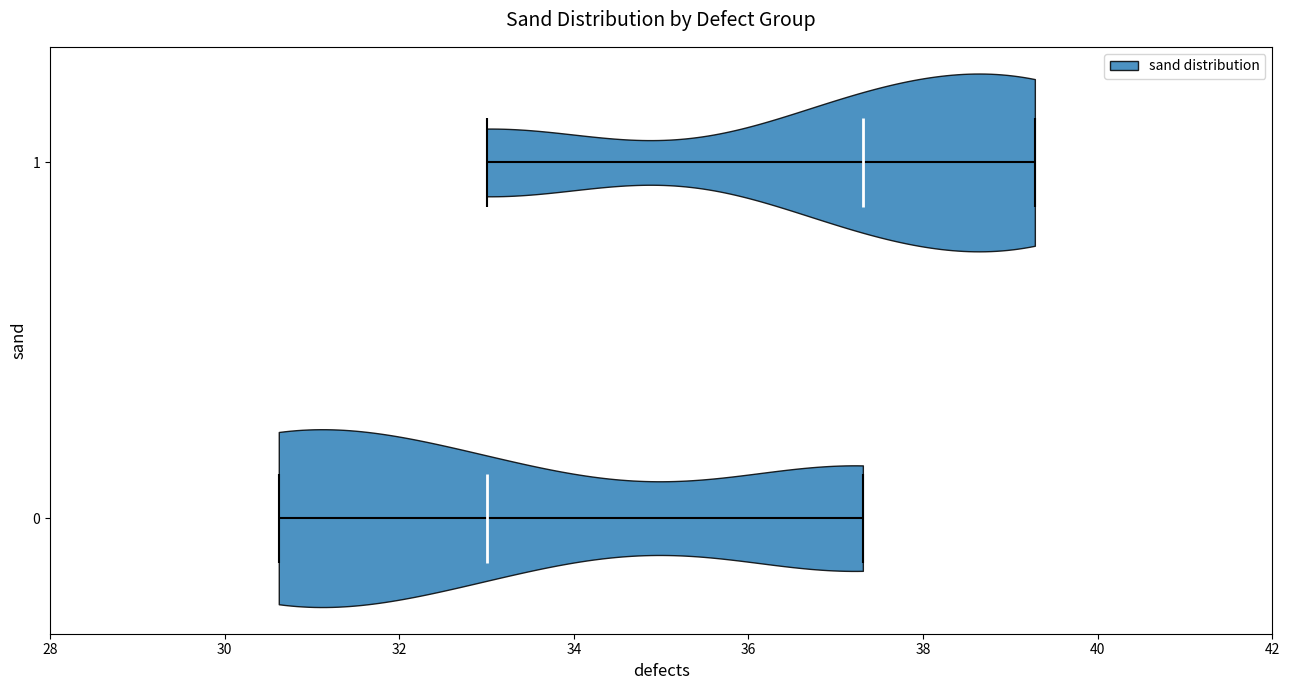

Reading bottom to top, read every violin against the x-axis: where its median line is, and the lowest and highest points it reaches. The values are not printed on the chart, so give them approximately, as read against the axis.

0: median line 33.0, lowest point 30.6, highest point 37.4
1: median line 37.4, lowest point 33.0, highest point 39.2